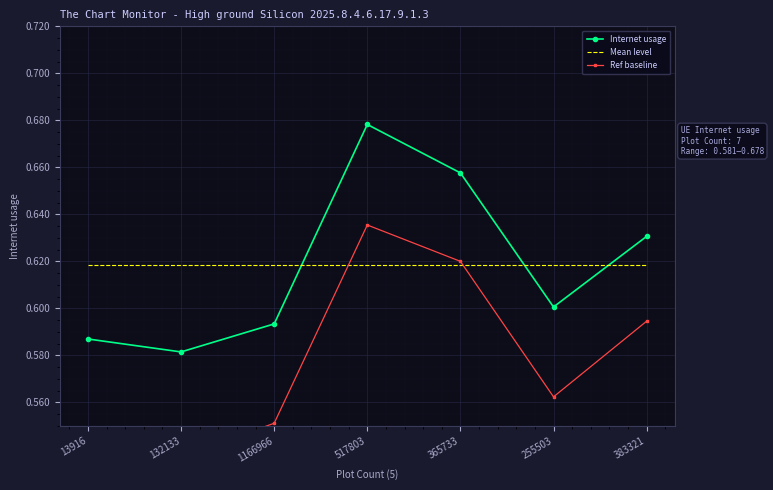

List the labels in order of Internet usage value, largest first.

517803, 365733, 383321, 255503, 1166966, 13916, 132133